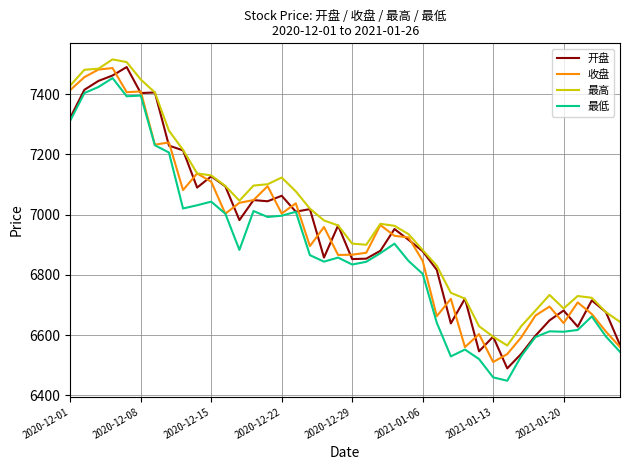

What is the greatest value displayed?

7515.9